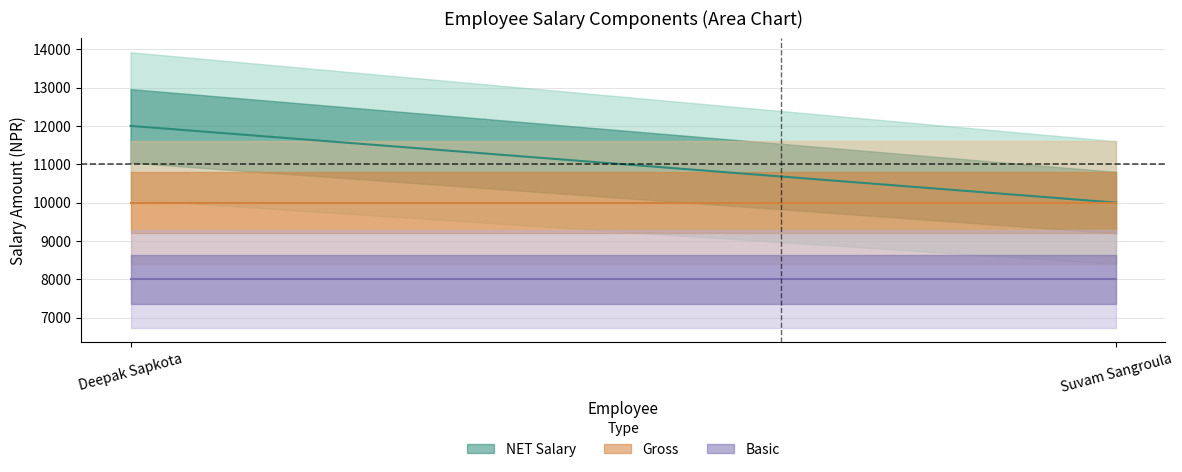

At which label is Gross closest to 10000?

Deepak Sapkota